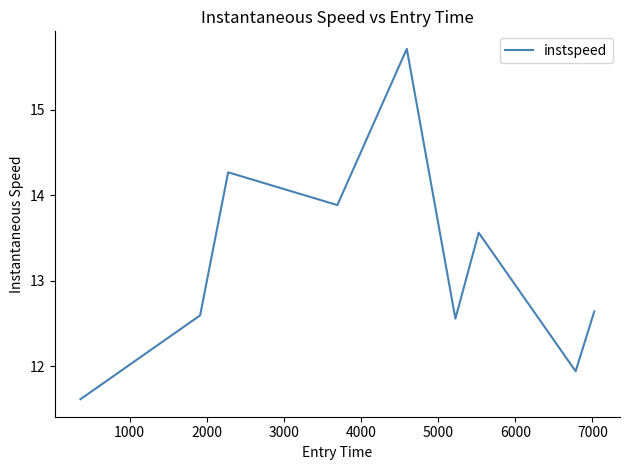

True or false: there are more than 0 points higher than both neighbors.

True